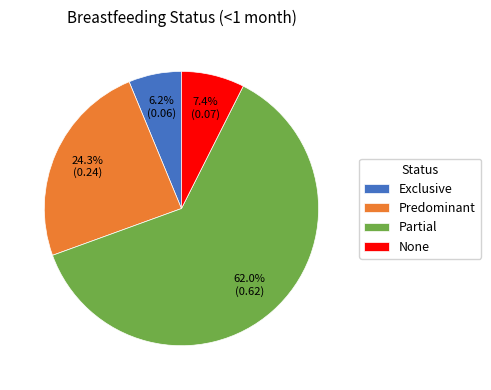

How many segments does this pie chart have?

4